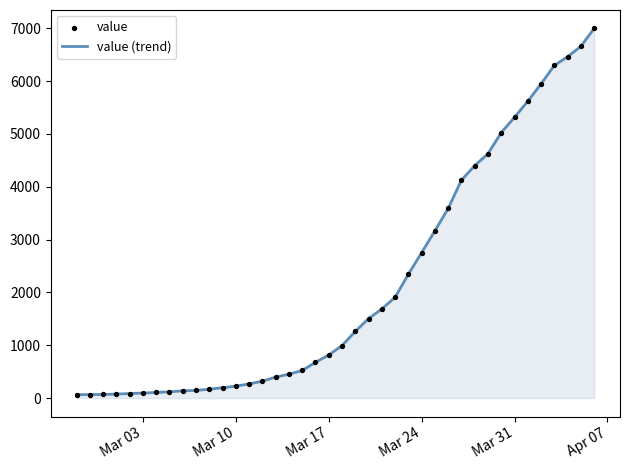

What is the difference between the maximum and minimum values?

6931